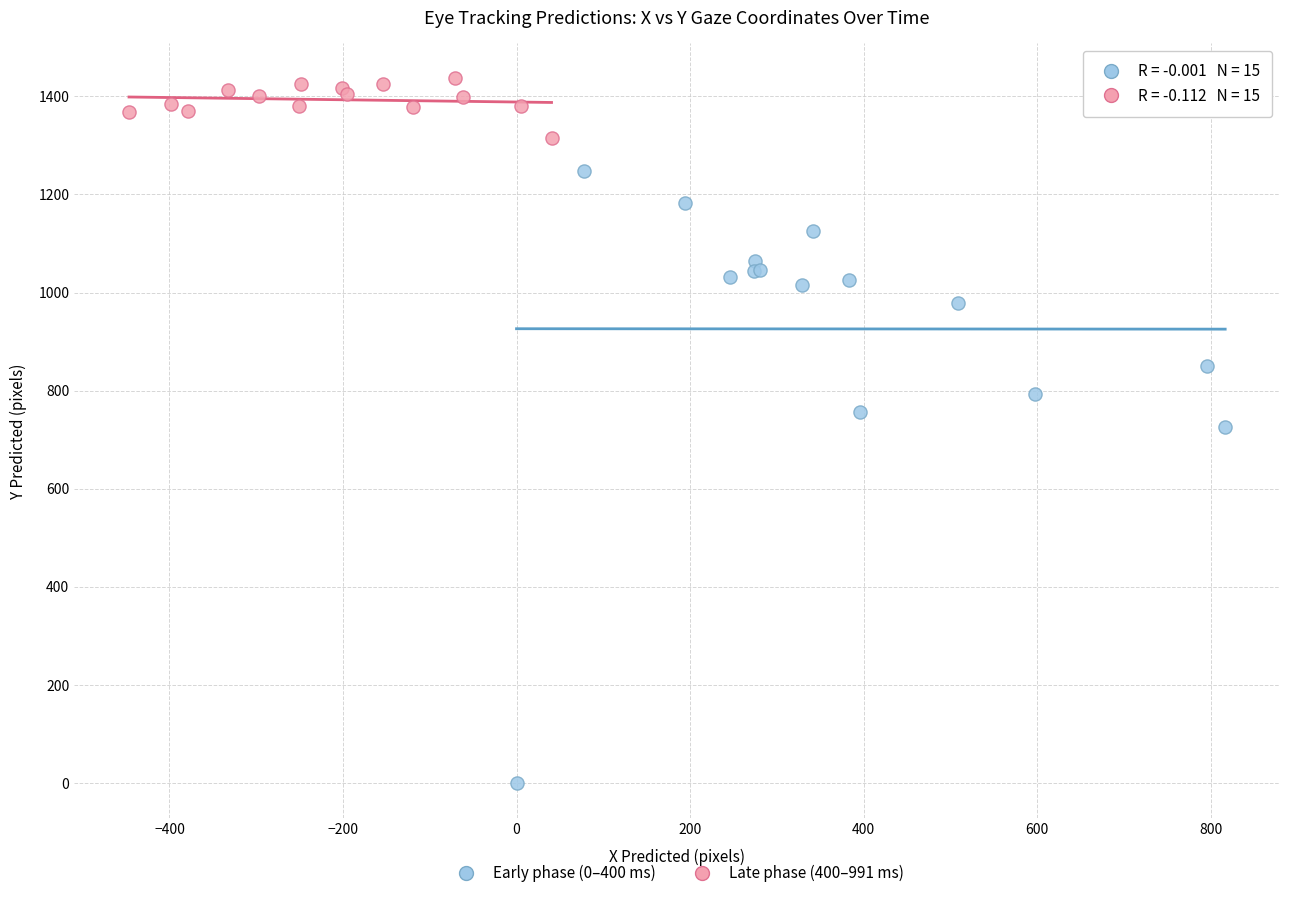

Which series reaches the maximum Y coordinate?

Late phase (400–991 ms)